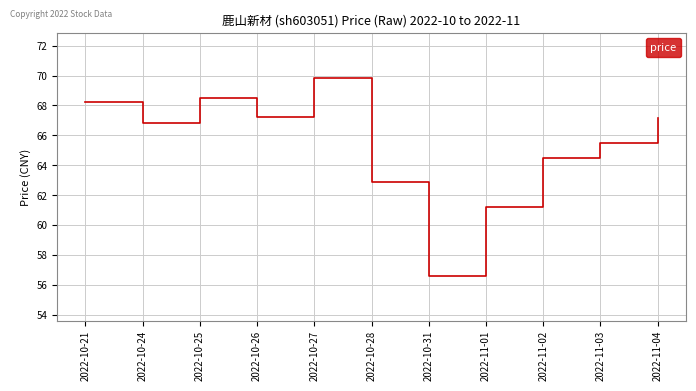

The value at 2022-11-02 is 84.7. True or false?

False